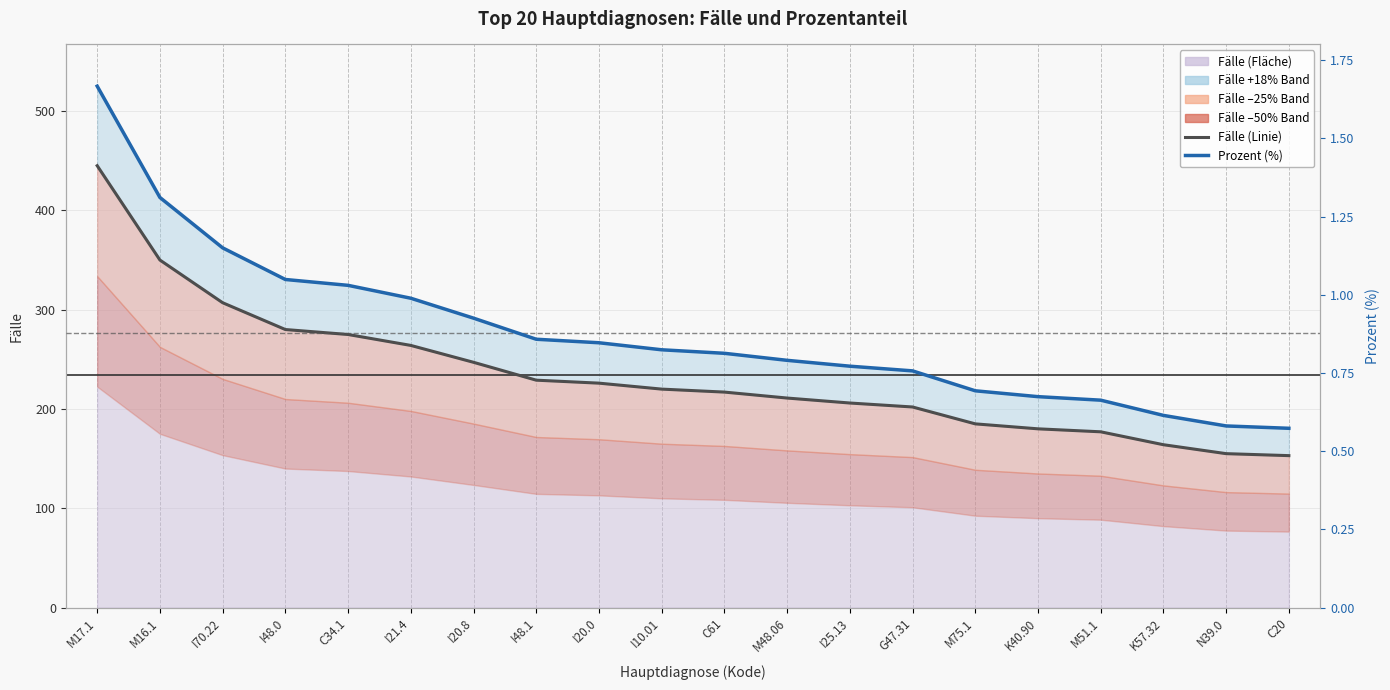

What is the label of the 15th point from the right?

I21.4